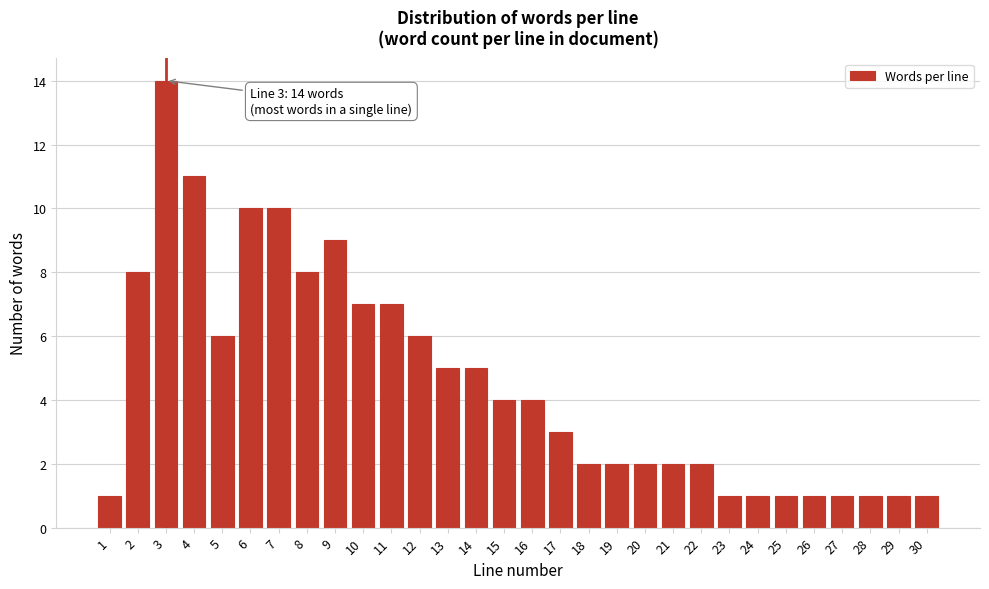

Reading left to right, extract all data points from this chart.

1=1	2=8	3=14	4=11	5=6	6=10	7=10	8=8	9=9	10=7	11=7	12=6	13=5	14=5	15=4	16=4	17=3	18=2	19=2	20=2	21=2	22=2	23=1	24=1	25=1	26=1	27=1	28=1	29=1	30=1